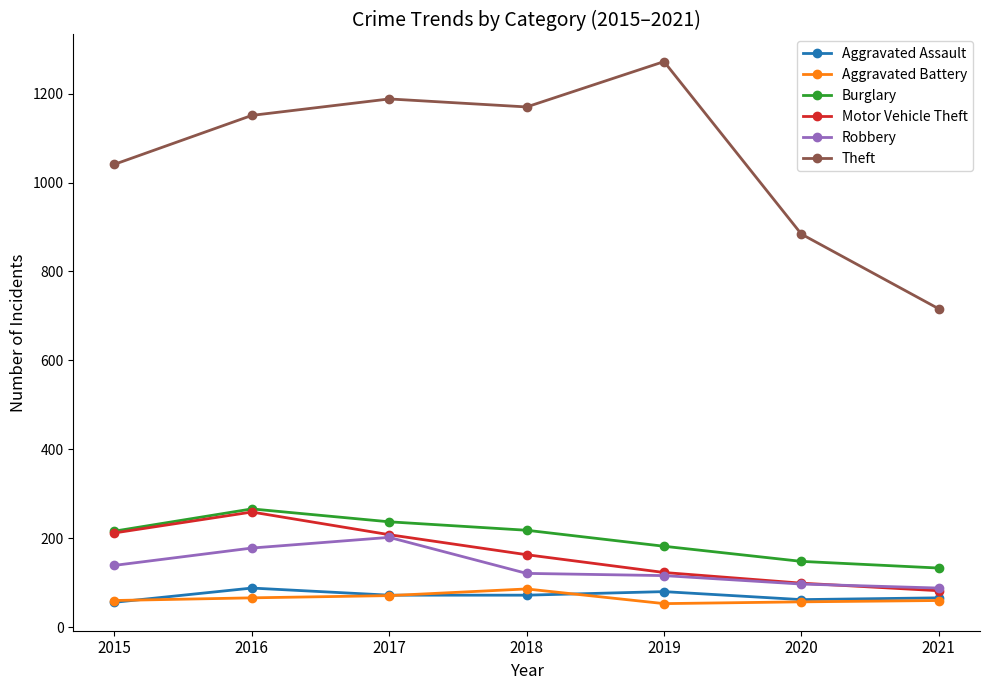

Which series has the largest total across all categories?

Theft